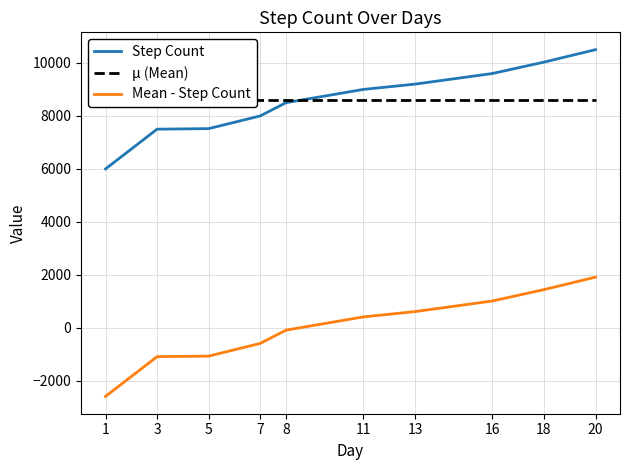

At which label does Step Count reach its peak?

20